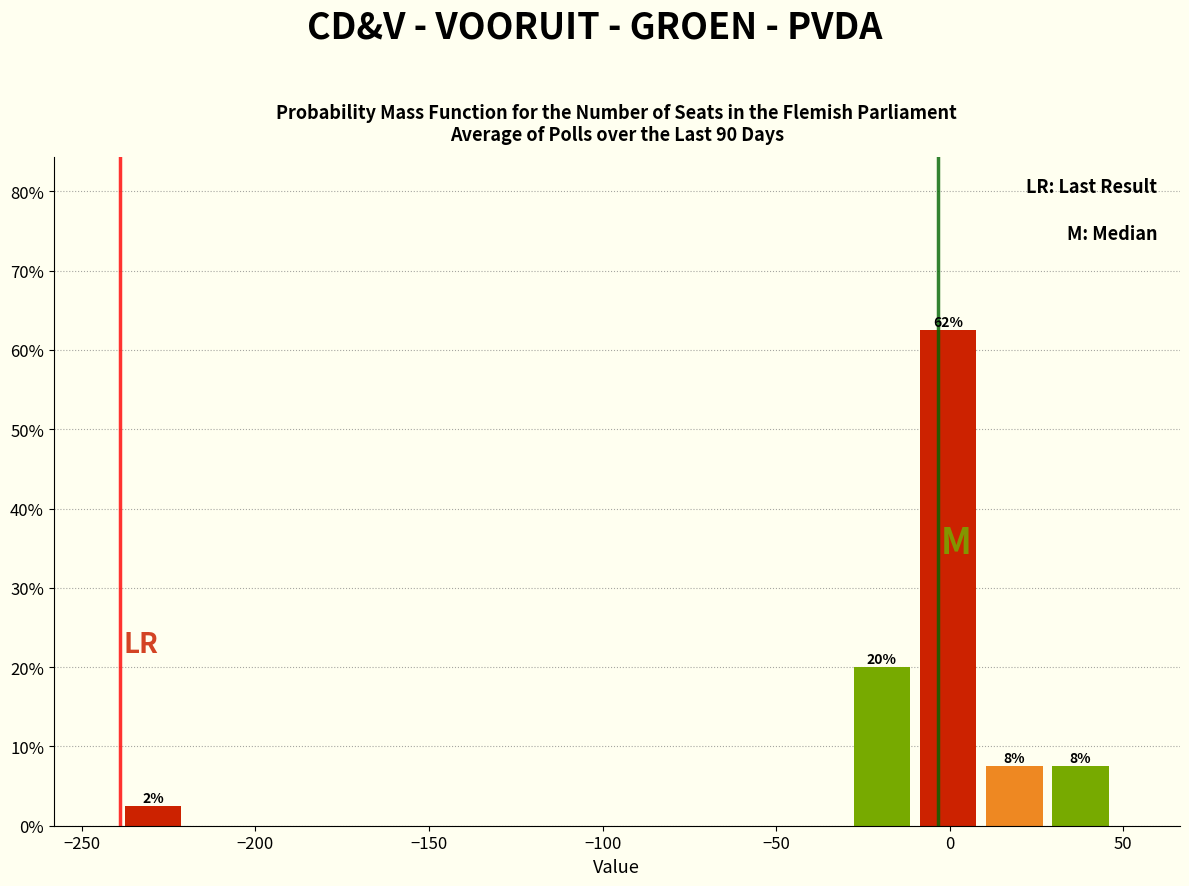

Around what value on the x-axis is the tallest bar? Give the approximate position of its centre, as read against the axis.

0